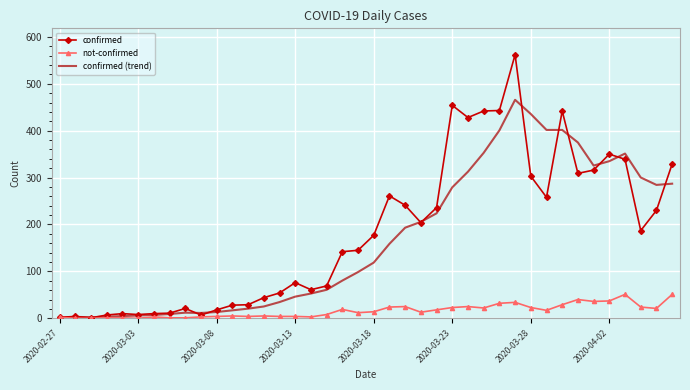

Rank the series by their maximum value, from lowest to highest.

not-confirmed, confirmed (trend), confirmed